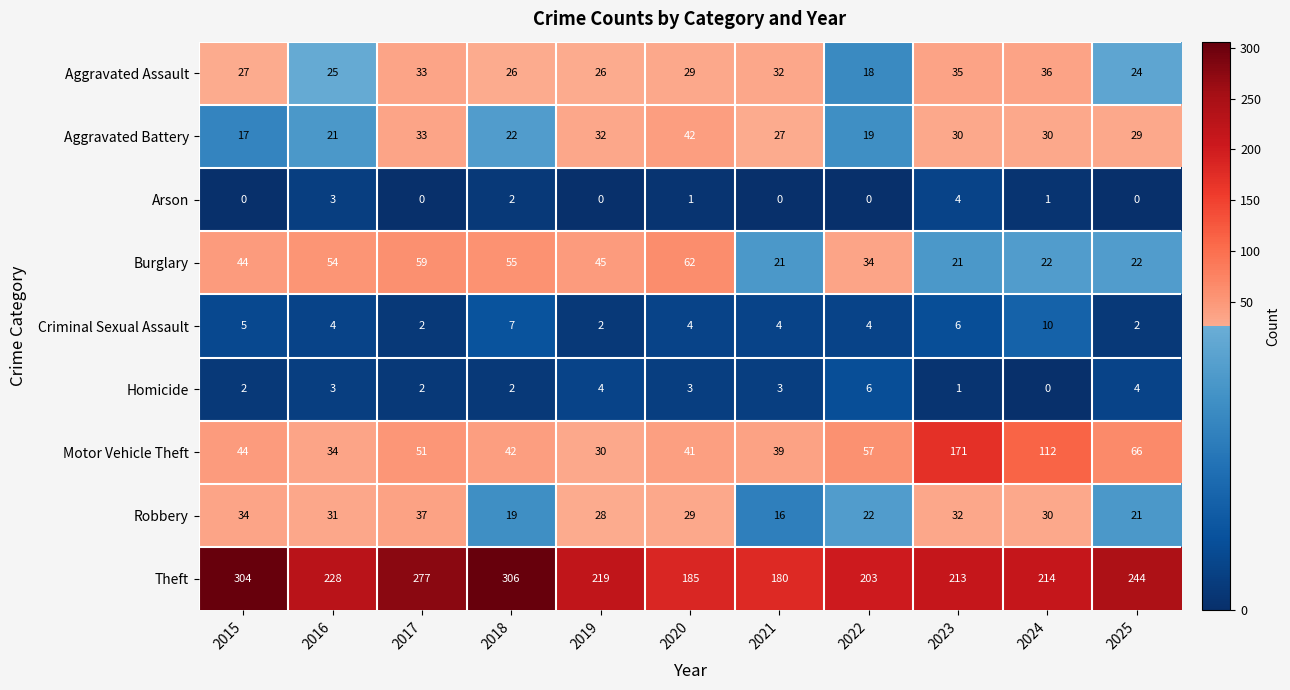

How many Criminal Sexual Assault values are between 2 and 6?

9